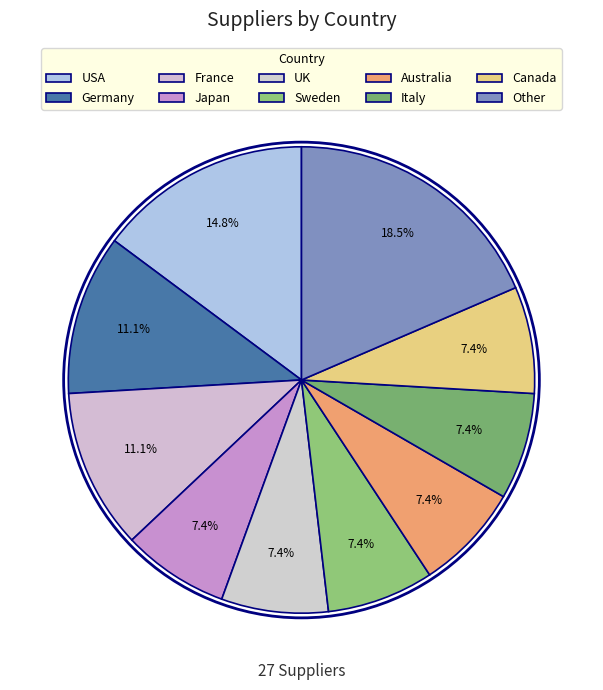

How many slices are in this pie chart?

10